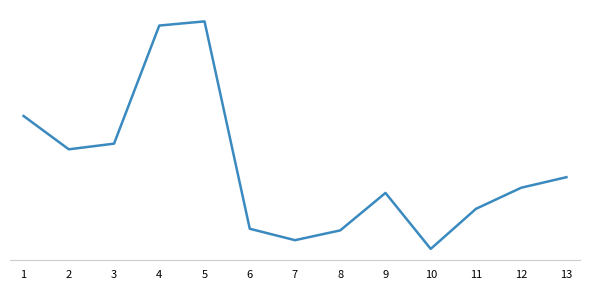

Does the chart have visible grid lines?

No